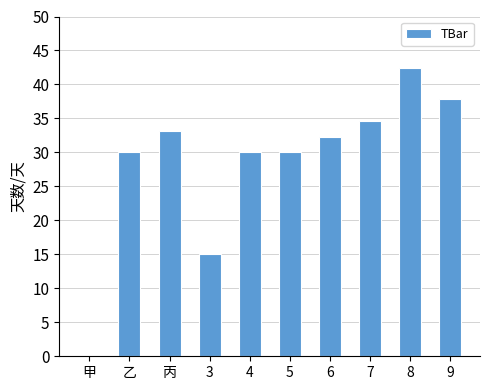

What is the sum of all values?

285.3